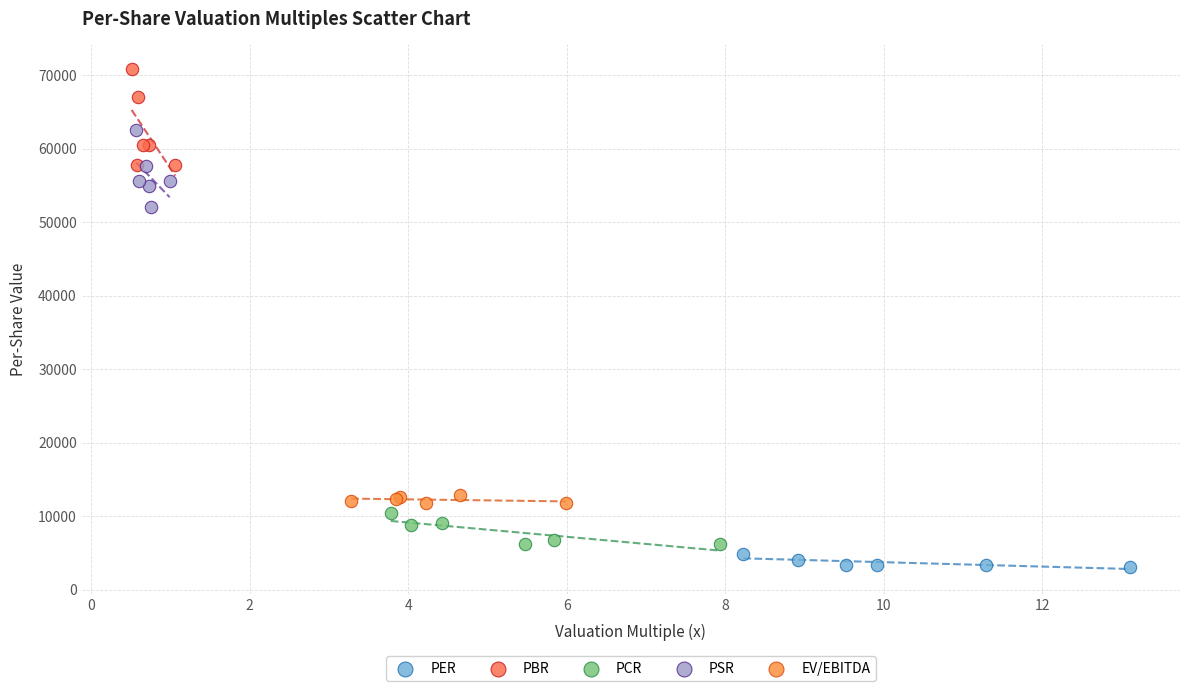

Which series reaches the maximum Y coordinate?

PBR